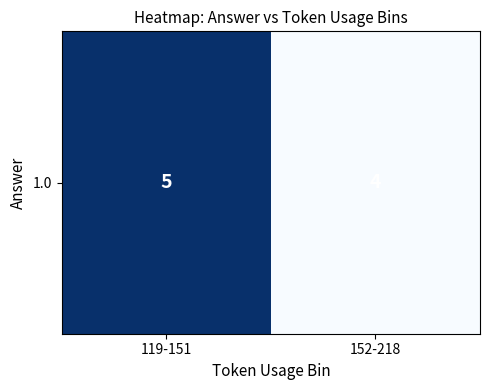

How many data points does each series have?

2